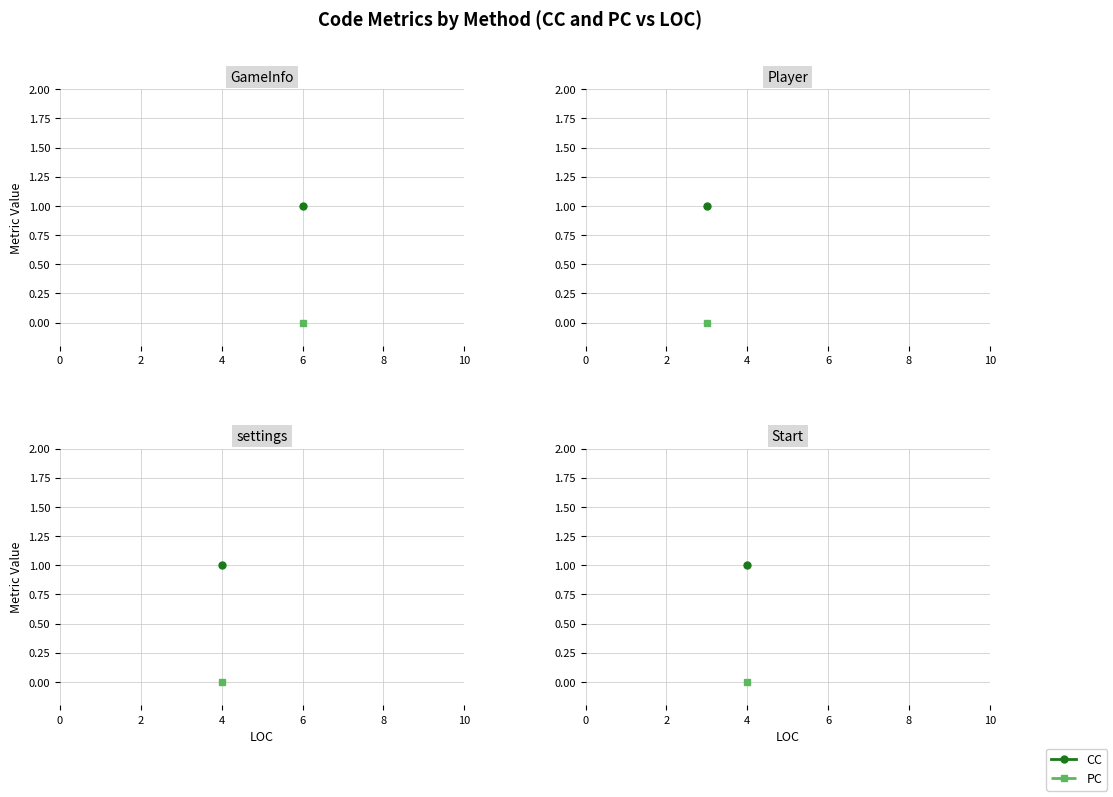

List the series in order of their peak value, highest first.

CC, PC